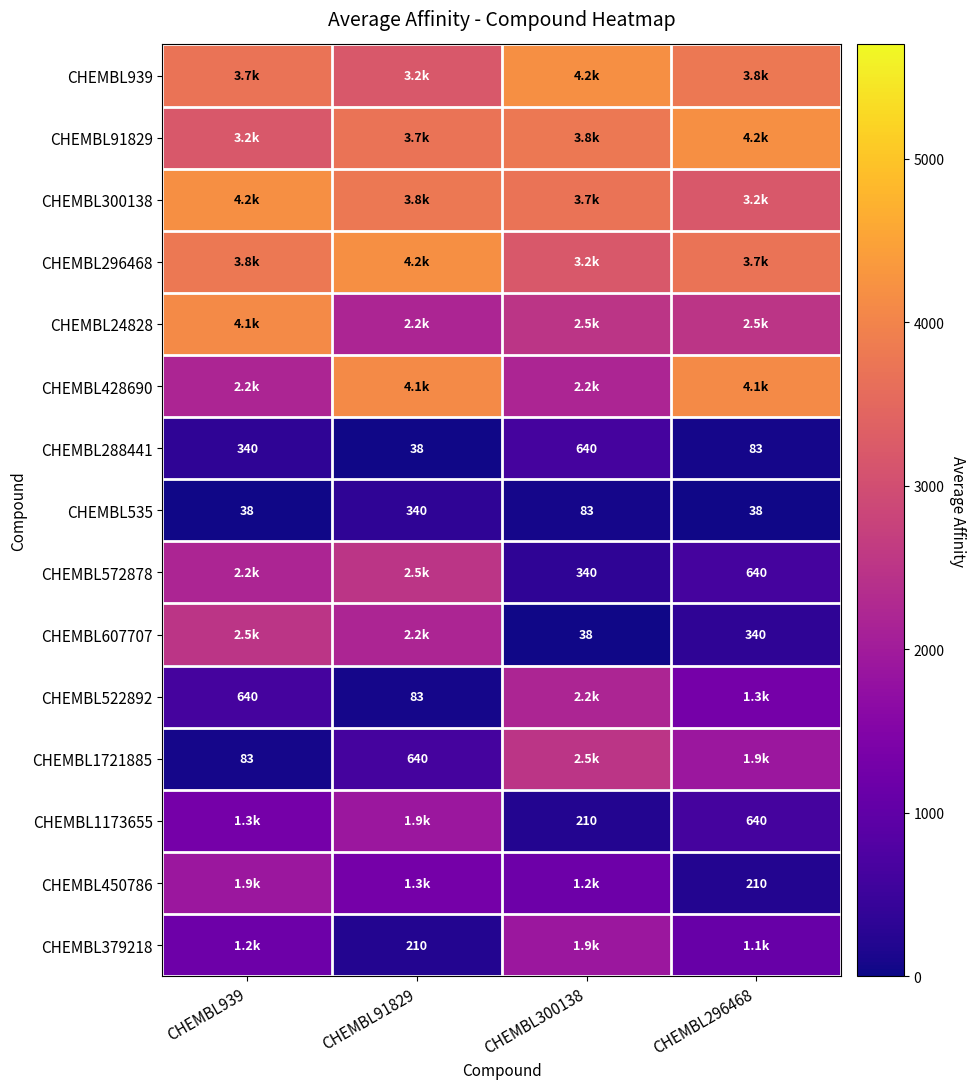

Where does the CHEMBL379218 series first go above 1200?

CHEMBL300138